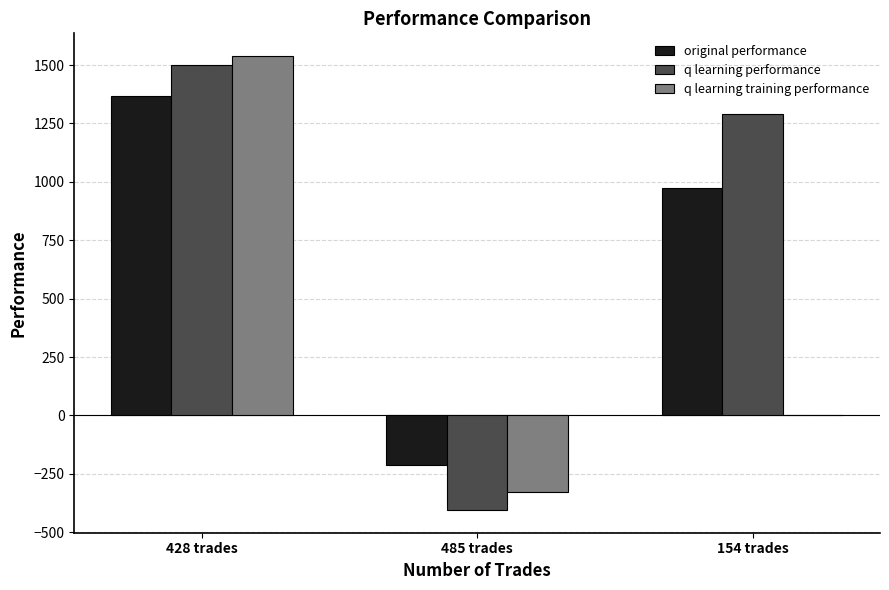

What are all the series names shown in the legend?

original performance, q learning performance, q learning training performance